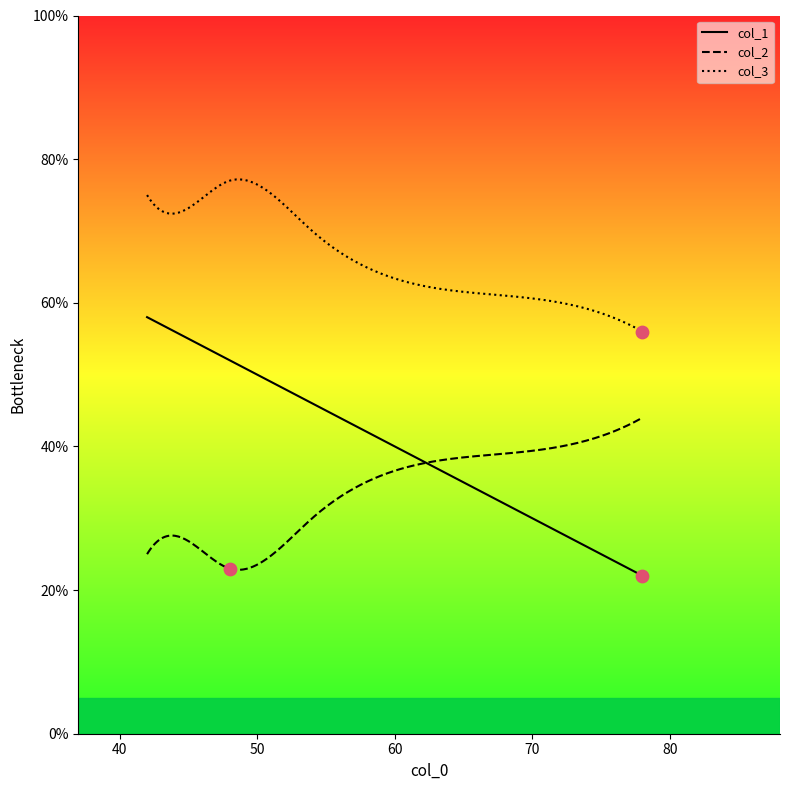

What is the total value across all series at 78?

122